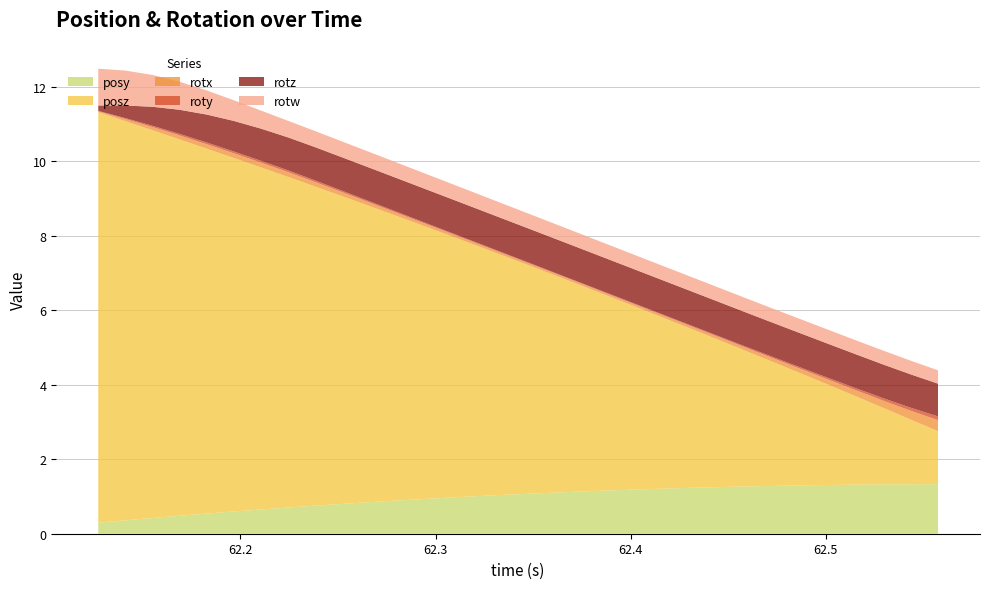

Reading left to right, list all the values displayed in this chart.

posy: 0.3	0.4	0.4	0.5	0.5	0.6	0.7	0.7	0.8	0.8	0.8	0.9	0.9	1.0	1.0	1.0	1.1	1.1	1.1	1.2	1.2	1.2	1.2	1.3	1.3	1.3	1.3	1.3	1.3	1.3	1.3	1.3
posz: 11.0	10.7	10.4	10.1	9.8	9.5	9.2	8.9	8.6	8.3	8.0	7.6	7.3	7.0	6.7	6.4	6.1	5.8	5.5	5.2	4.9	4.5	4.2	3.9	3.6	3.3	3.0	2.7	2.4	2.1	1.7	1.4
rotx: 0.0	0.1	0.1	0.1	0.1	0.1	0.1	0.1	0.1	0.1	0.1	0.1	0.1	0.1	0.1	0.1	0.1	0.1	0.1	0.1	0.1	0.1	0.1	0.1	0.1	0.1	0.1	0.1	0.2	0.2	0.2	0.3
roty: 0.0	0.0	0.0	0.0	0.0	0.0	0.0	0.0	0.0	0.0	0.0	0.0	0.0	0.0	0.0	0.0	0.0	0.0	0.0	0.0	0.0	0.0	0.0	0.0	0.0	0.0	0.0	0.0	0.1	0.1	0.1	0.1
rotz: 0.1	0.3	0.5	0.6	0.8	0.8	0.9	0.9	0.9	0.9	0.9	0.9	0.9	0.9	0.9	0.9	0.9	0.9	0.9	0.9	0.9	0.9	0.9	0.9	0.9	0.9	0.9	0.9	0.9	0.9	0.9	0.9
rotw: 1.0	0.9	0.9	0.8	0.6	0.6	0.5	0.4	0.4	0.4	0.4	0.4	0.4	0.4	0.4	0.4	0.4	0.4	0.4	0.4	0.4	0.4	0.4	0.4	0.4	0.4	0.4	0.4	0.4	0.4	0.4	0.4